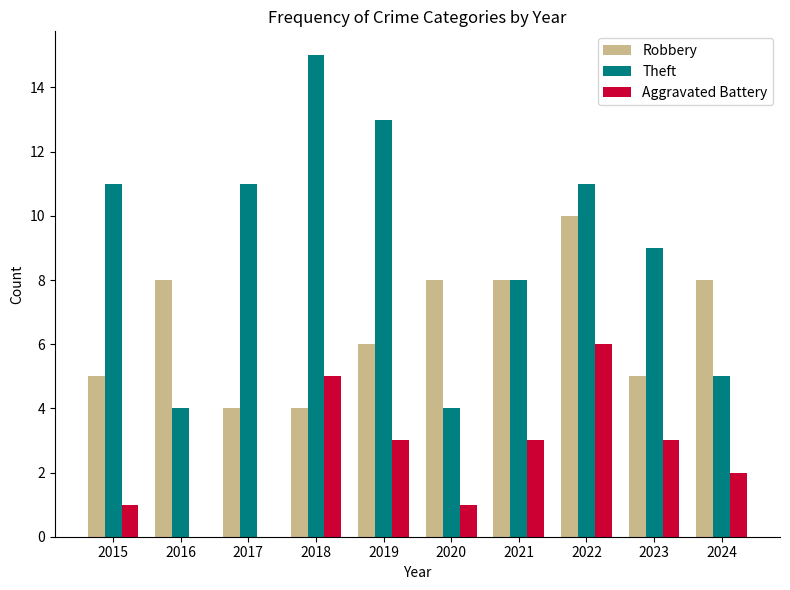

What is the spread (max minus min) of values at 2016?

8